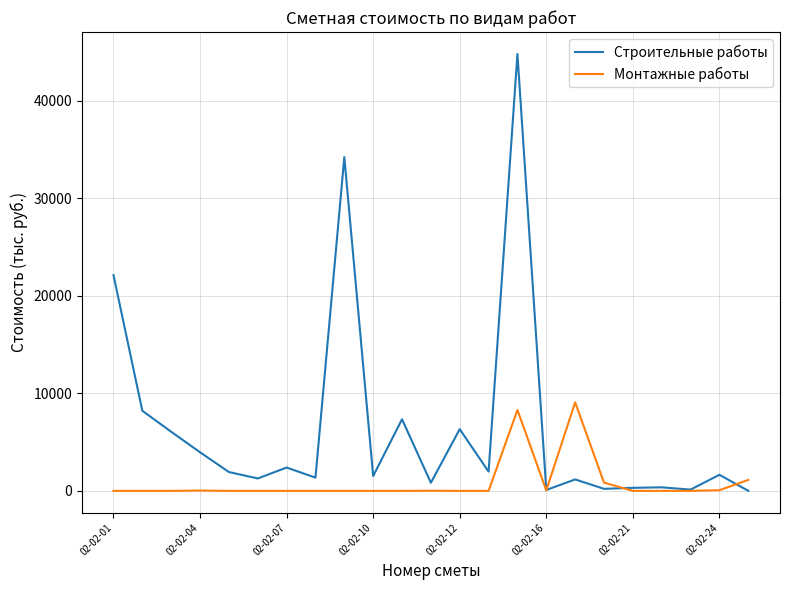

Which series has the largest total across all categories?

Строительные работы